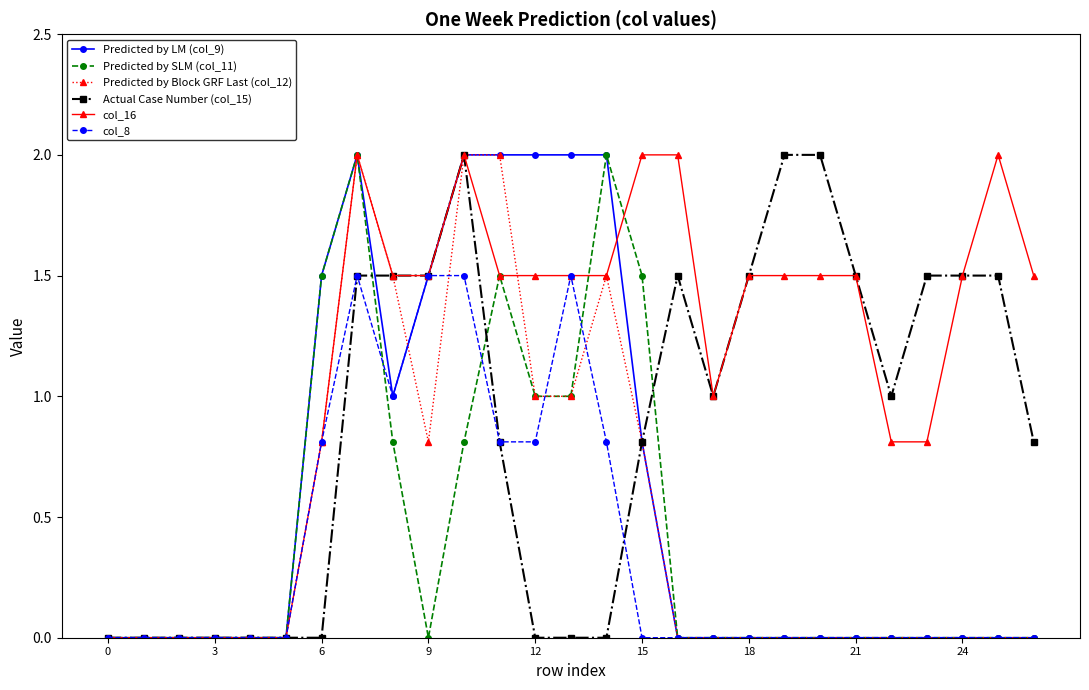

True or false: Actual Case Number (col_15) and Predicted by LM (col_9) cross at least once.

True